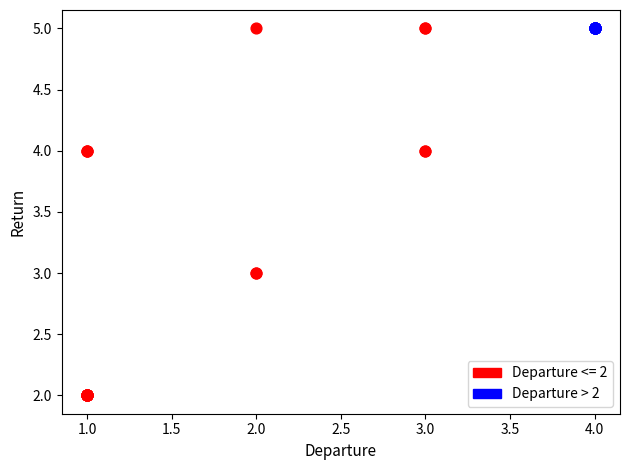

Which series contains the lowest Y value?

Departure <= 2